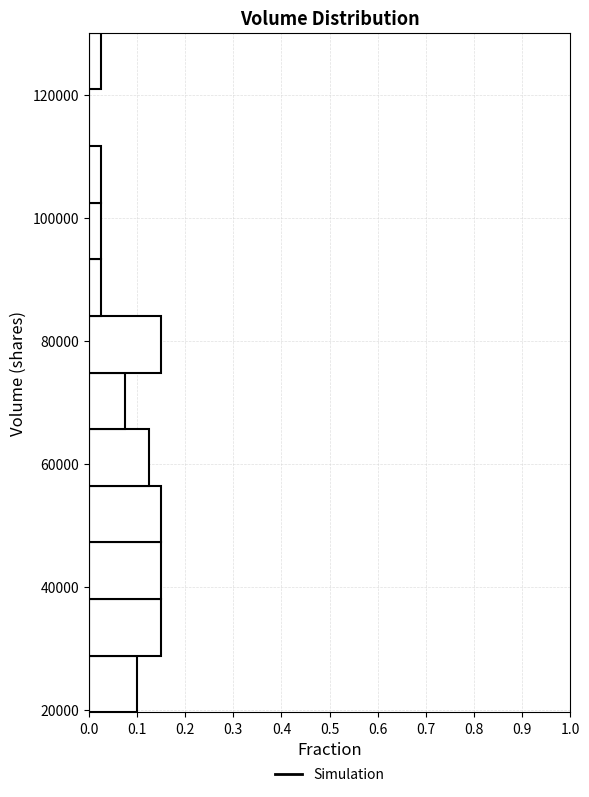

Reading bottom to top, transcribe this chart: for each bar, give the range it covers on the y-axis and its length. Neither the bar edges nor the lengths are printed on the chart, so give them approximately, as read against the axes.

20000 to 28000: 0.10
28000 to 38000: 0.15
38000 to 48000: 0.15
48000 to 56000: 0.15
56000 to 66000: 0.13
66000 to 74000: 0.08
74000 to 84000: 0.15
84000 to 94000: 0.03
94000 to 102000: 0.03
102000 to 112000: 0.03
112000 to 120000: 0
120000 to 130000: 0.03